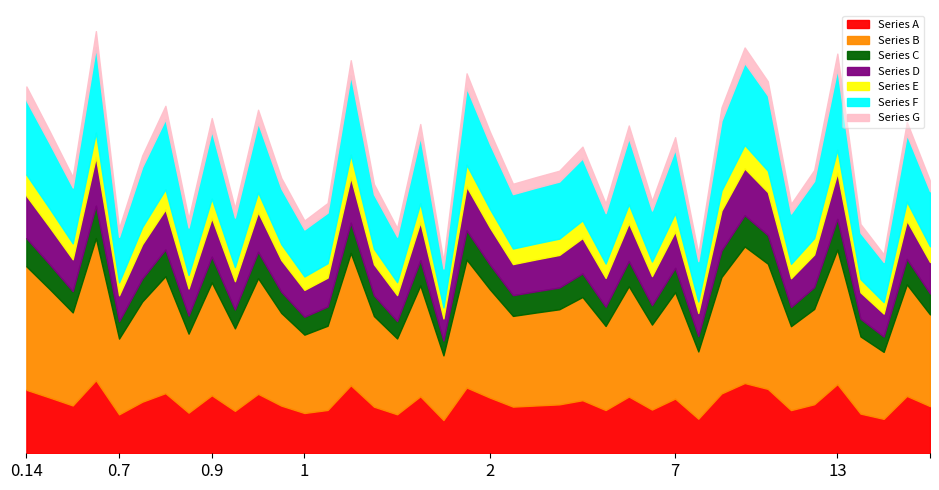

What is the difference between the maximum and minimum values?

3.0